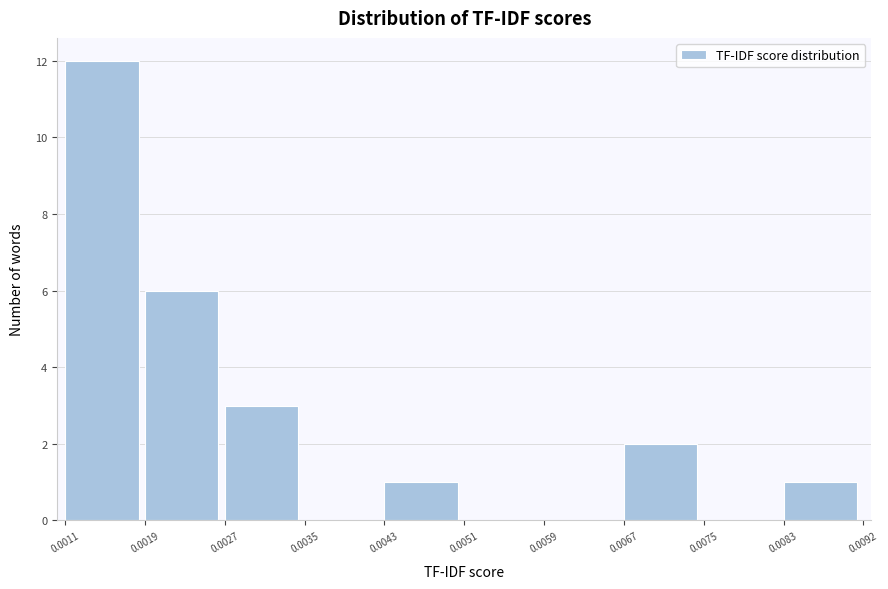

How tall is the bar that spans 0.0011 to 0.0019 on the x-axis? The values are not printed on the chart, so give them approximately, as read against the axis.

12